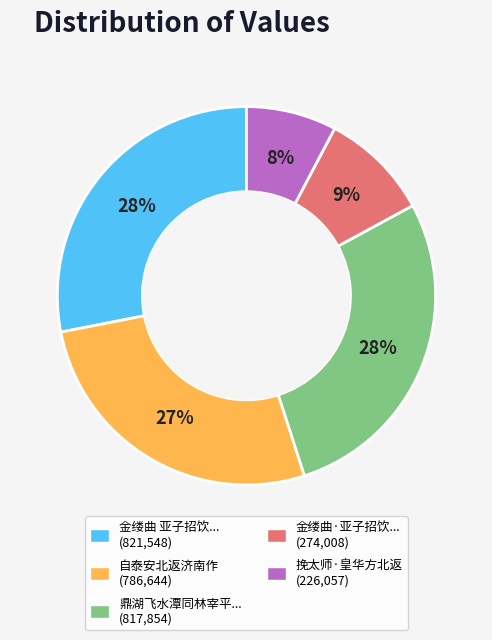

Is there a majority slice in this chart?

No